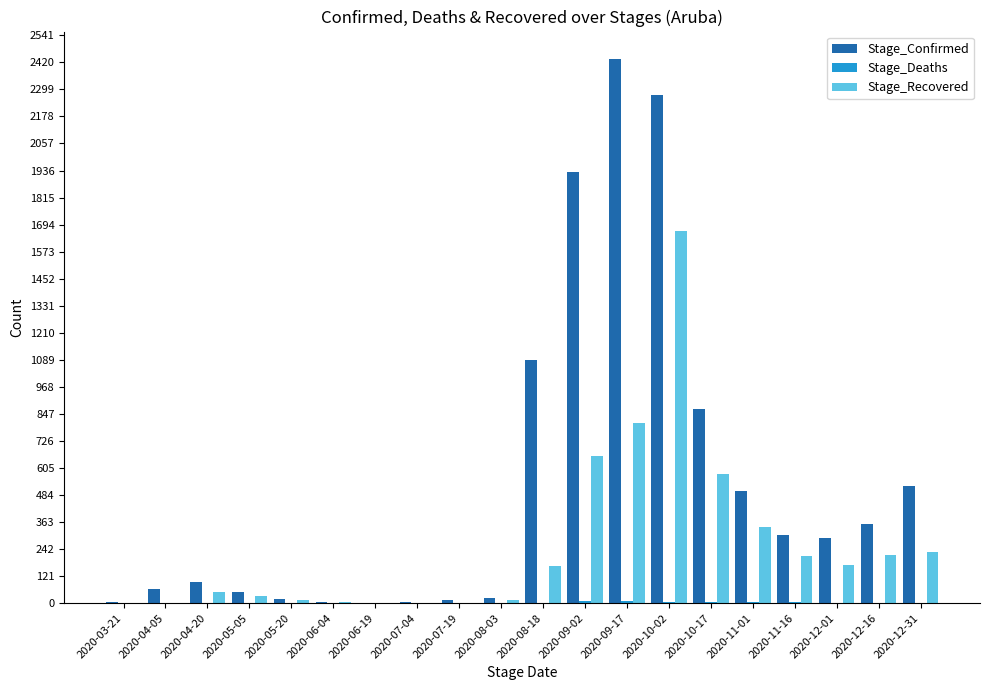

At which category does the chart reach its peak across all series?

2020-09-17